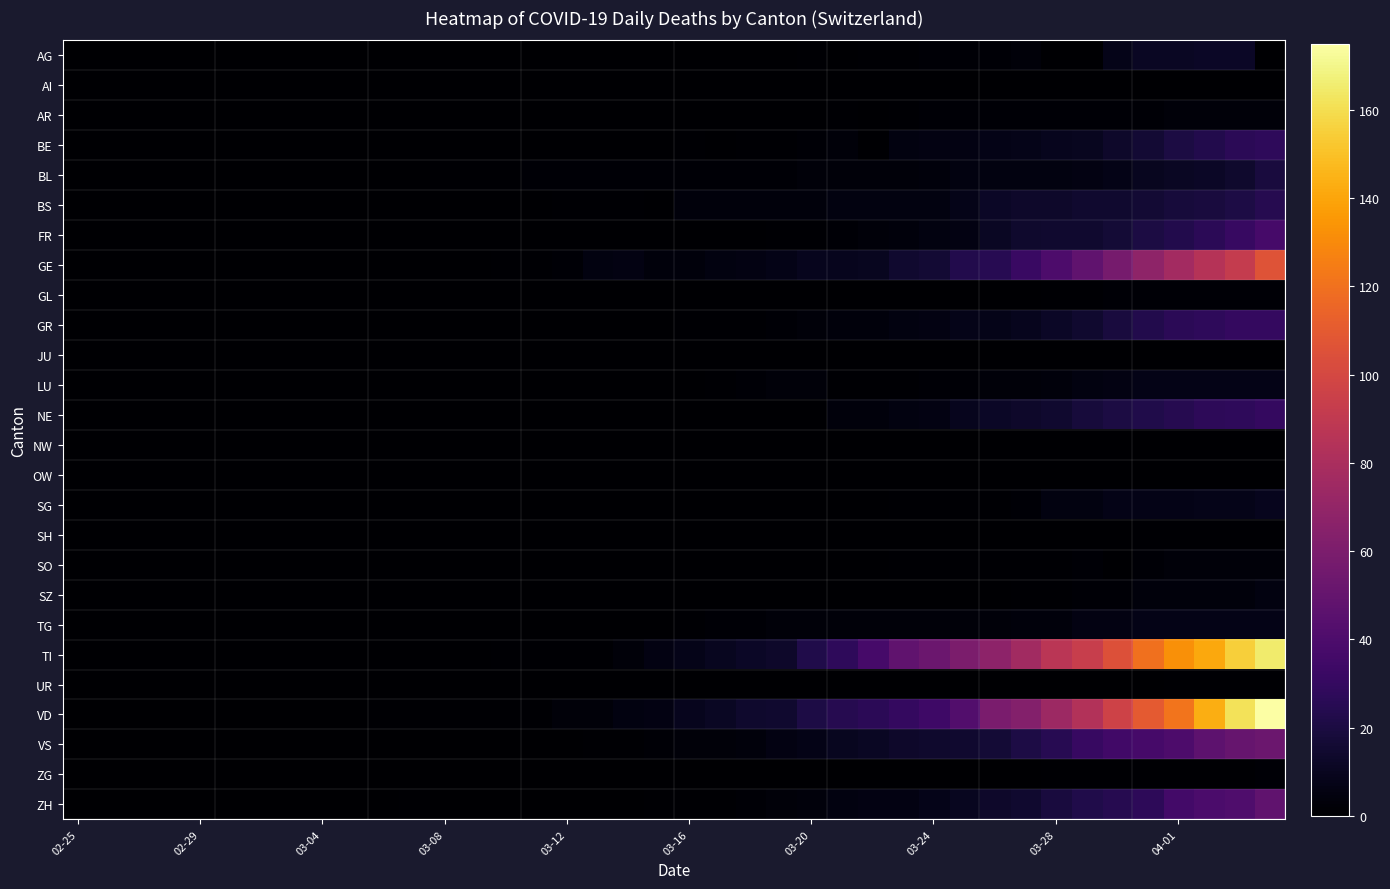

At which category is the sum across all series the highest?

39